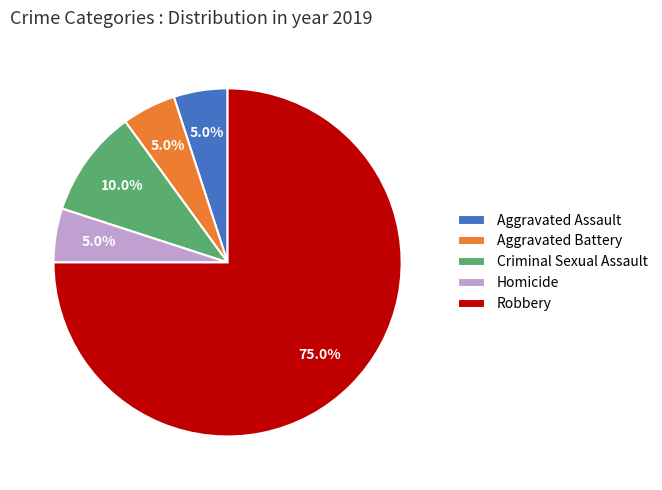

Which slice is the largest?

Robbery